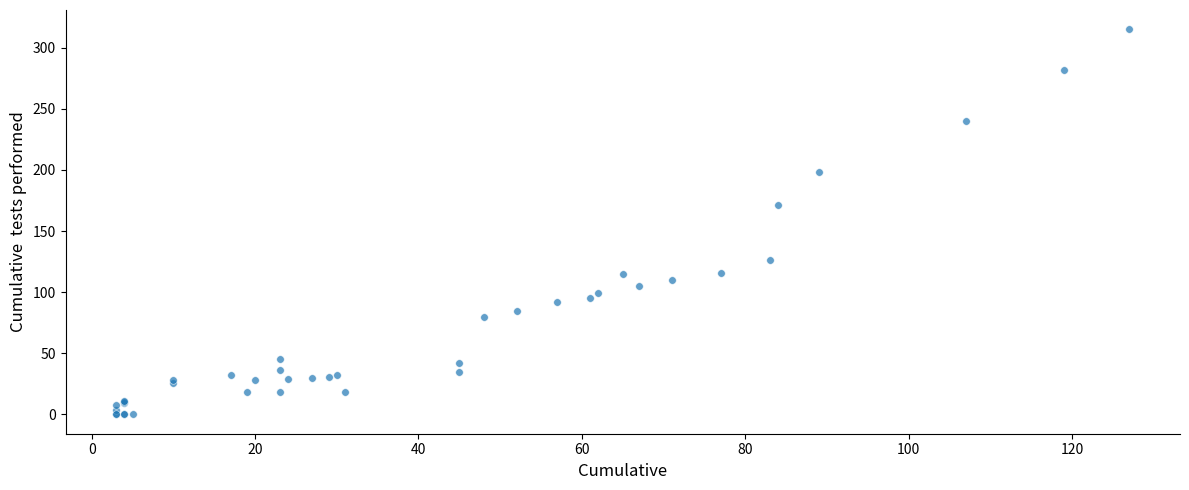

What Y value in the scatter plot is closest to 157?

171